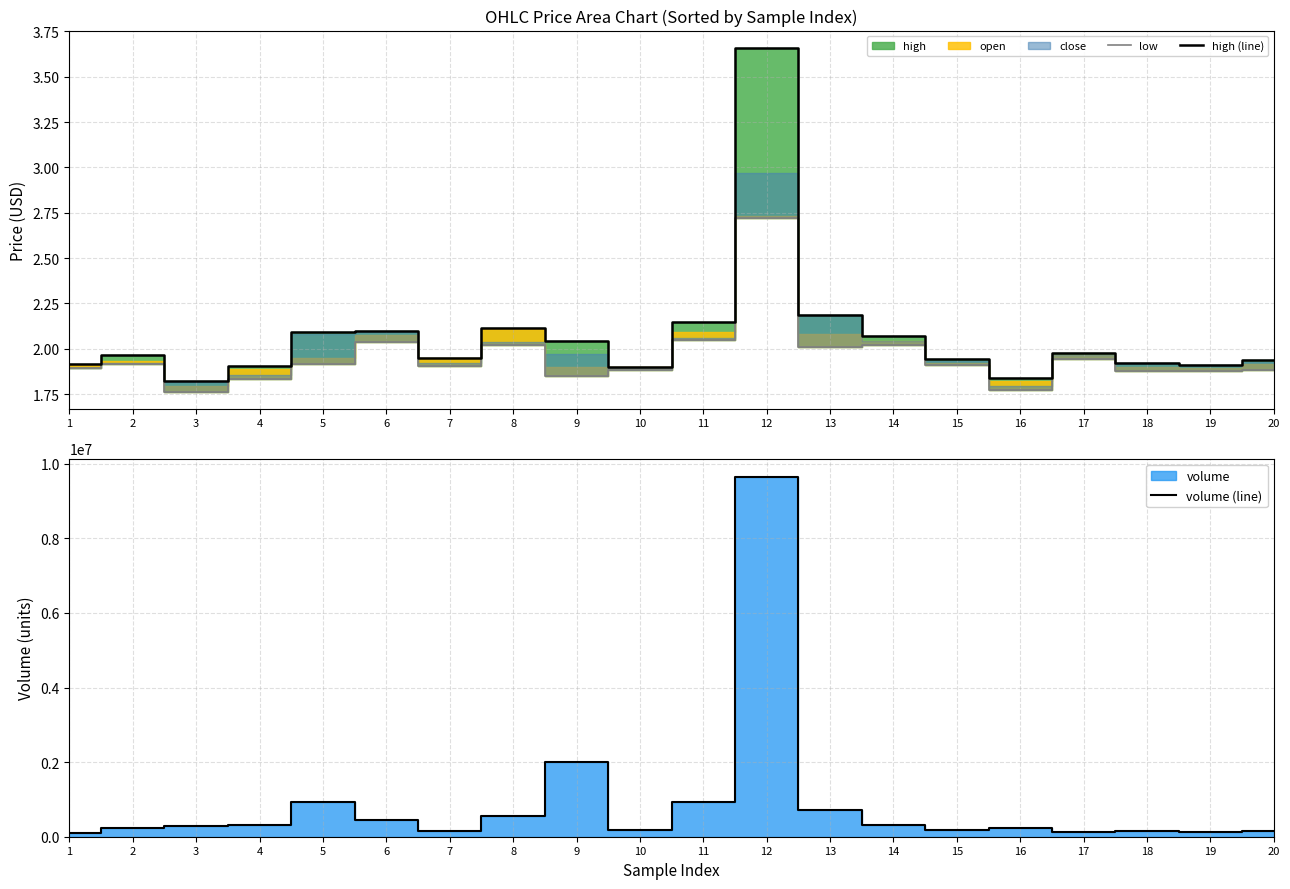

Reading left to right, extract all data points from this chart.

low: 1=1.9	2=1.9	3=1.8	4=1.8	5=1.9	6=2.0	7=1.9	8=2.0	9=1.9	10=1.9	11=2.0	12=2.7	13=2.0	14=2.0	15=1.9	16=1.8	17=1.9	18=1.9	19=1.9	20=1.9
high (line): 1=1.9	2=2.0	3=1.8	4=1.9	5=2.1	6=2.1	7=1.9	8=2.1	9=2.0	10=1.9	11=2.1	12=3.7	13=2.2	14=2.1	15=1.9	16=1.8	17=2.0	18=1.9	19=1.9	20=1.9
volume (line): 1=97313.1	2=225211.4	3=275036.3	4=311316.7	5=917906.7	6=458981.1	7=166504.0	8=560854.8	9=2009277.7	10=173982.4	11=940943.9	12=9657993.4	13=724502.6	14=327736.9	15=190429.3	16=236827.5	17=133230.7	18=152413.1	19=113611.2	20=152275.7